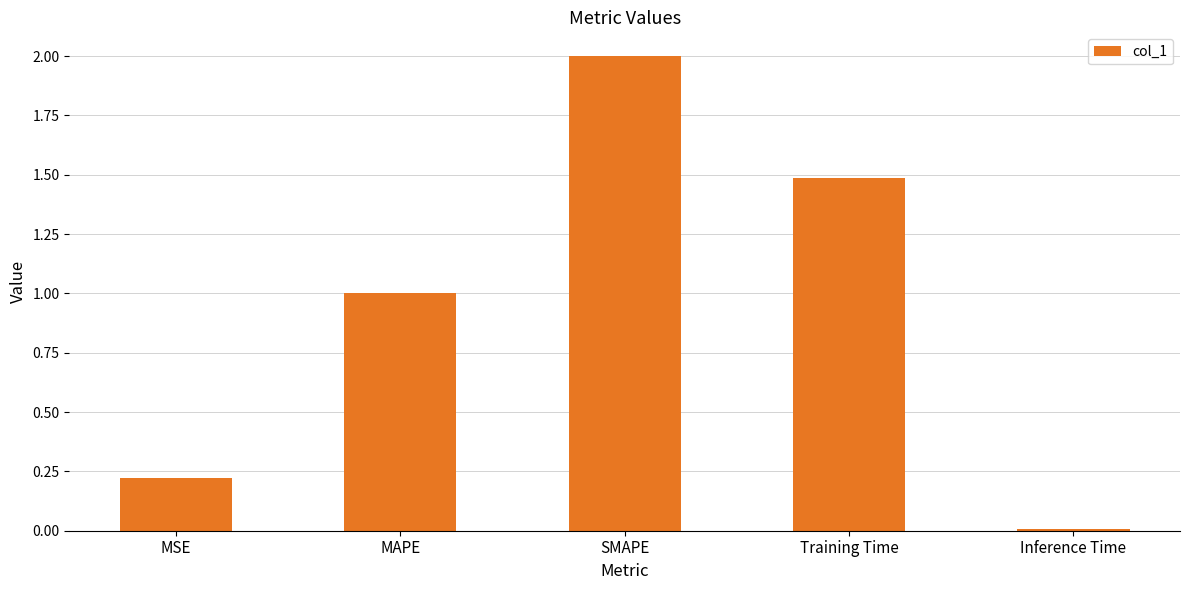

True or false: the data shows 0.8 at SMAPE.

False